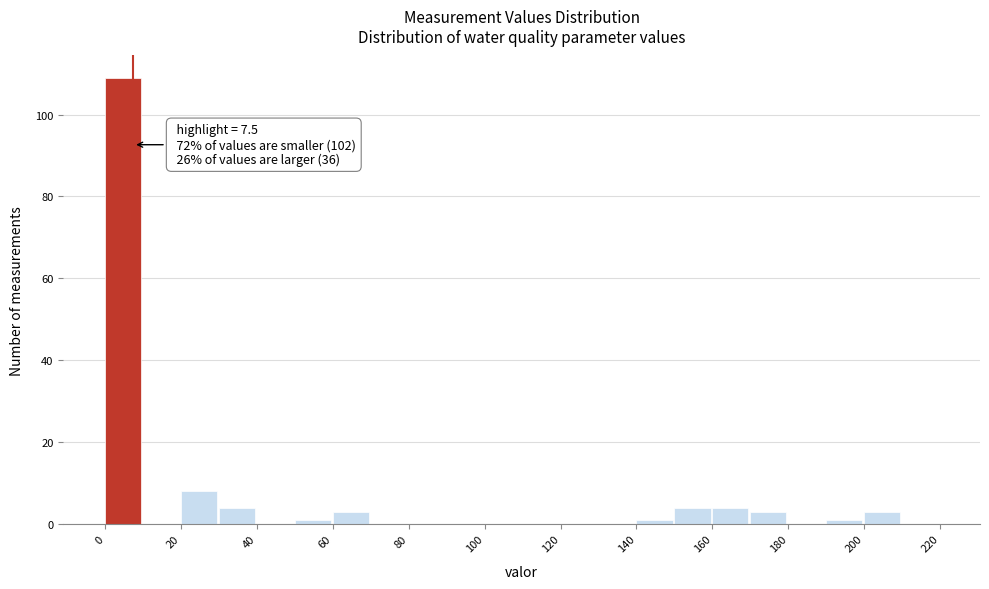

Which range on the x-axis has the tallest bar?

0 to 10